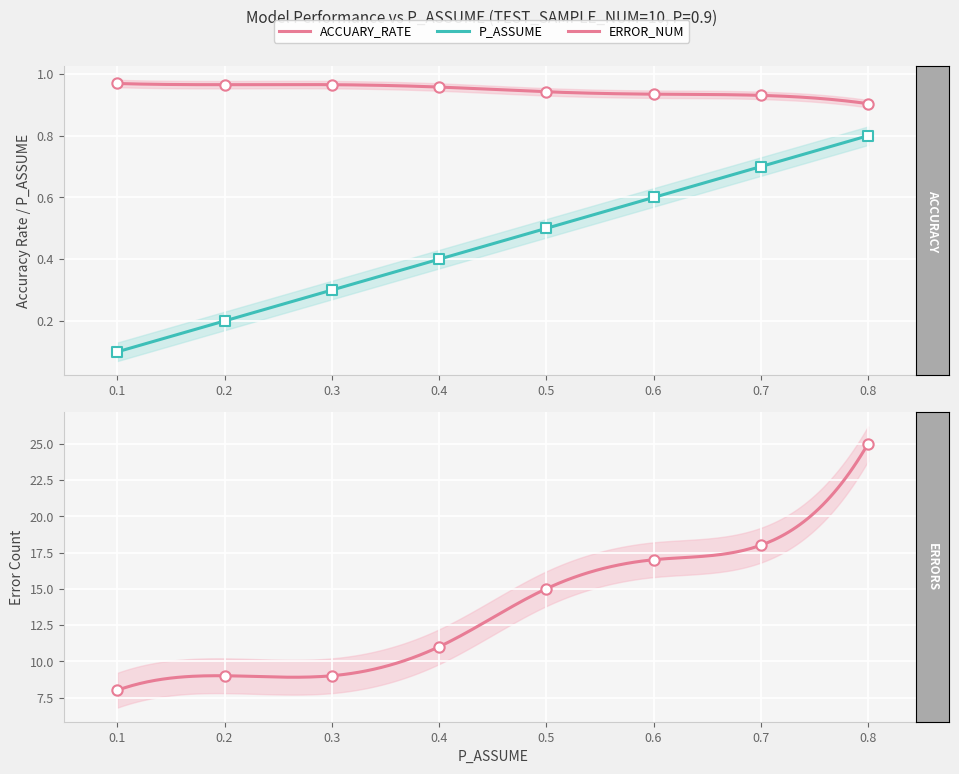

Which series has the largest total across all categories?

ERROR_NUM